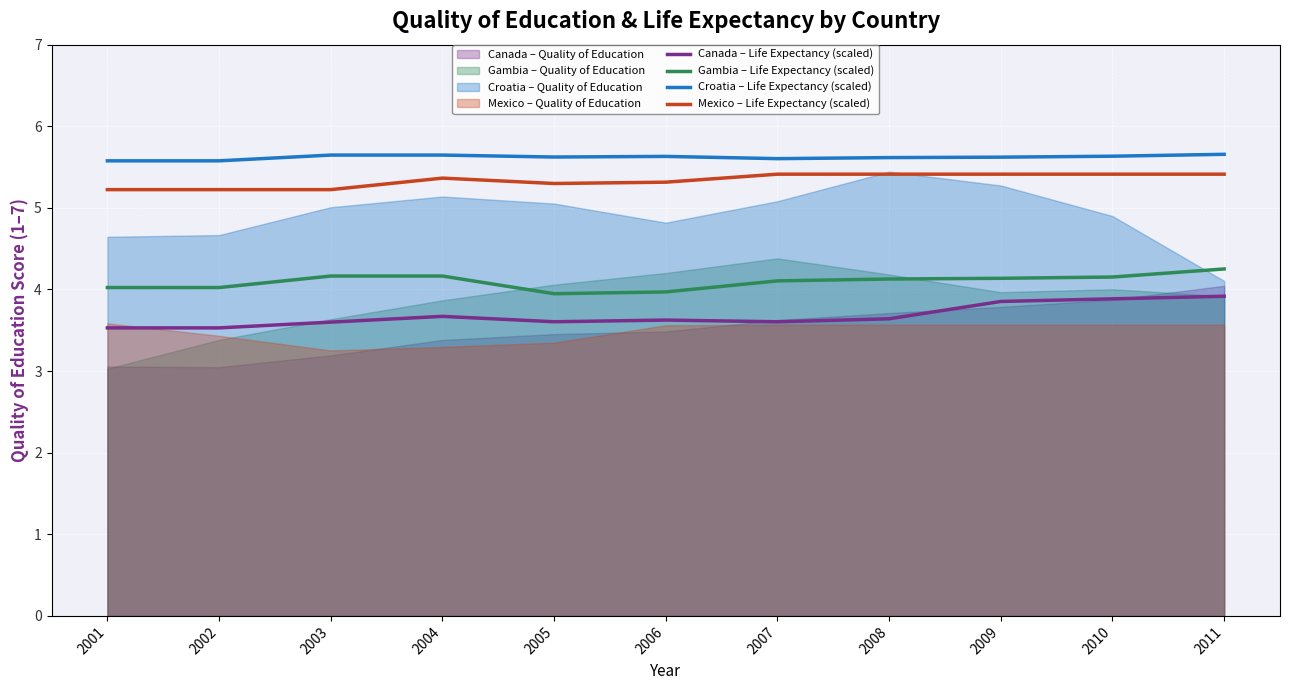

Is it true that Canada – Life Expectancy (scaled) equals 5.6 at 2003?

False